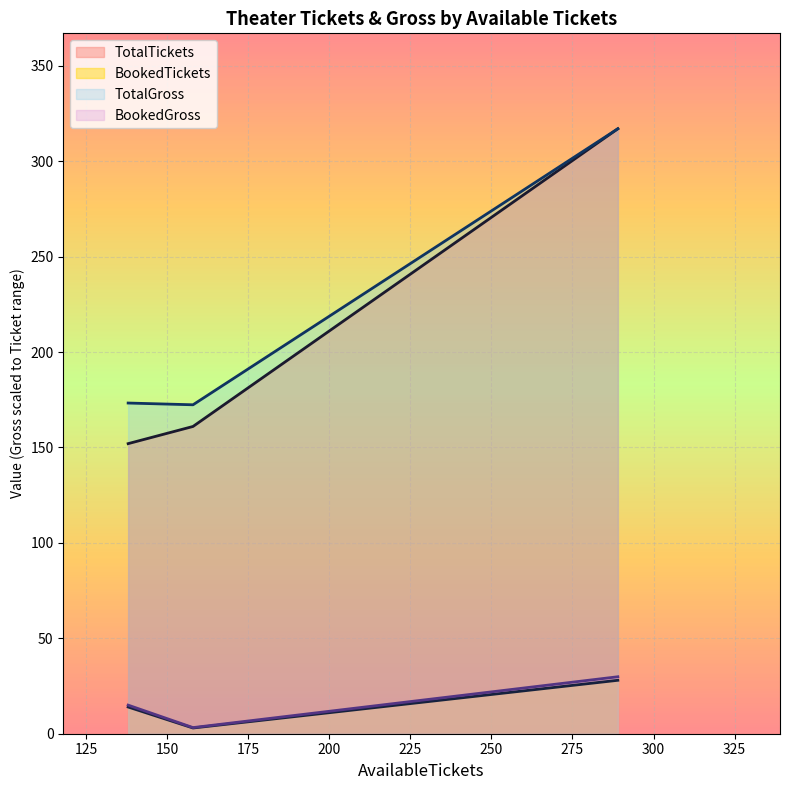

What is the highest value of the TotalTickets series?

317.0